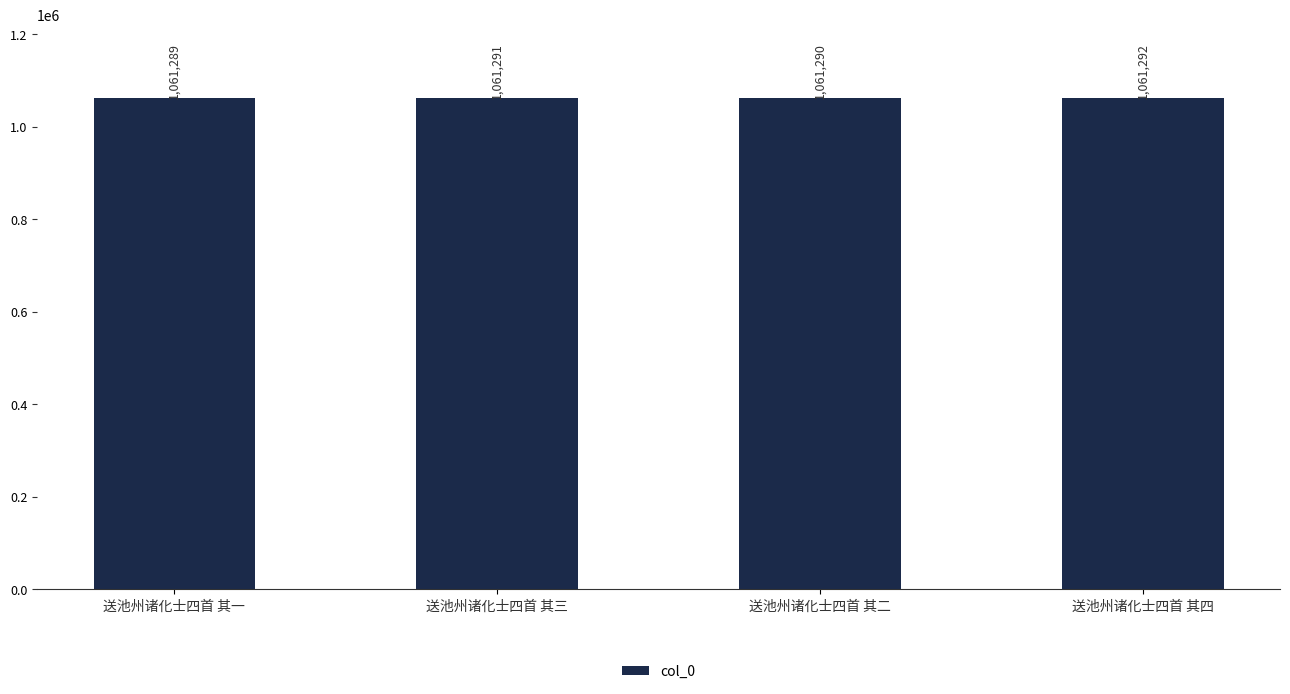

What is the value of the 3rd bar from the left?

1061290